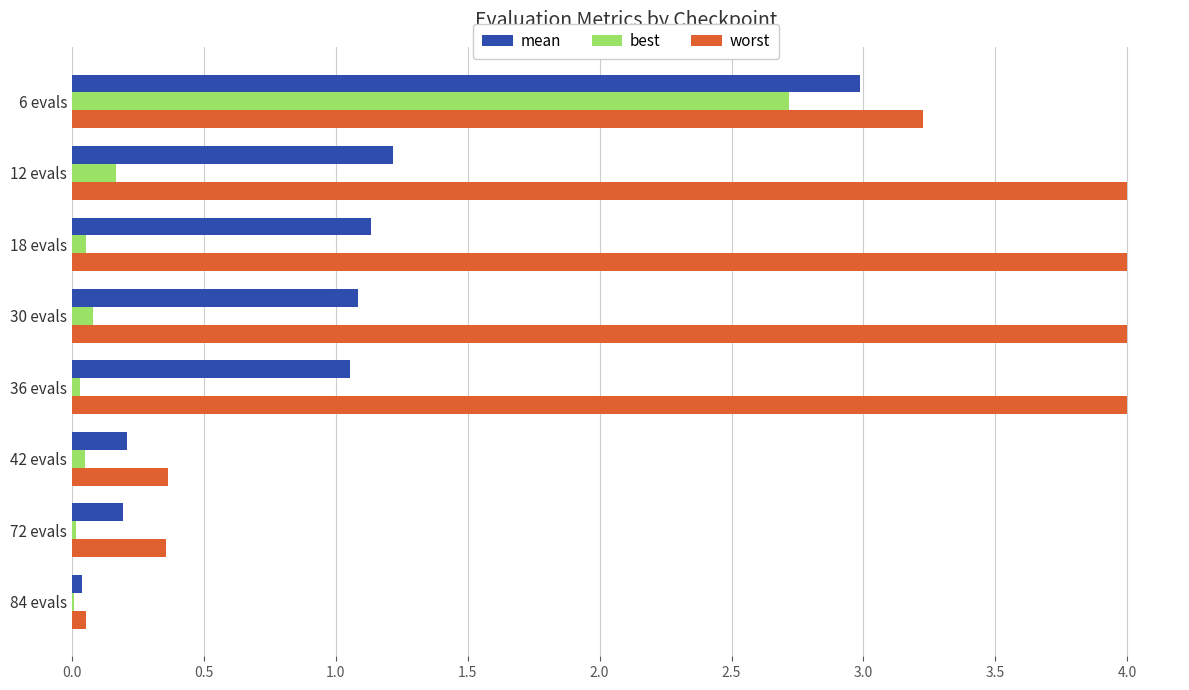

What are all the series names shown in the legend?

mean, best, worst